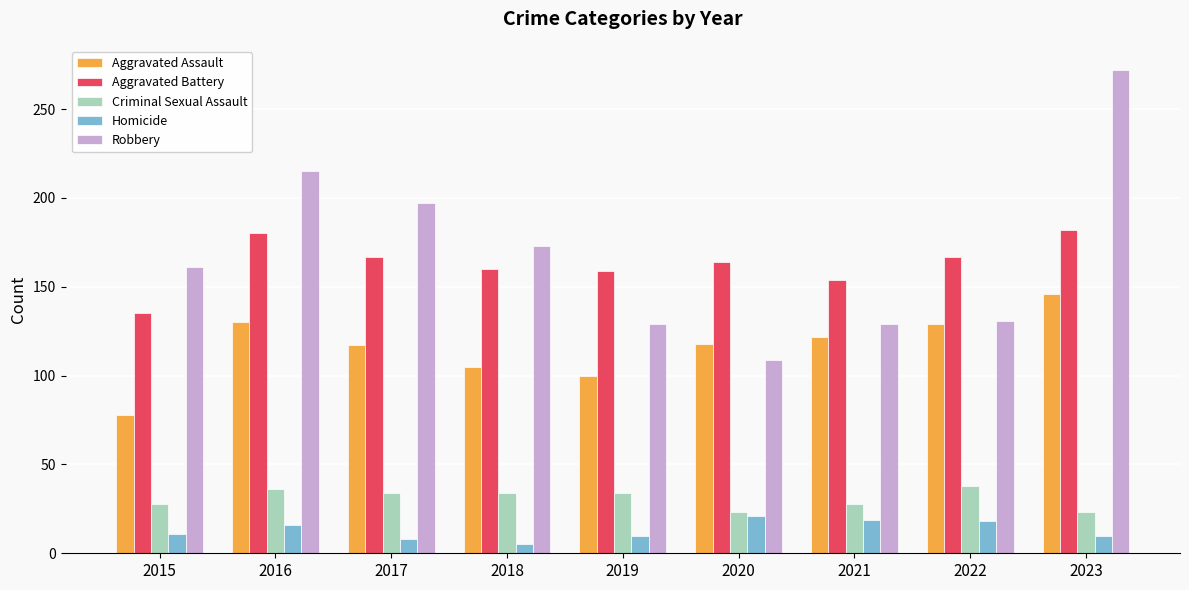

At which label does Robbery reach its minimum?

2020